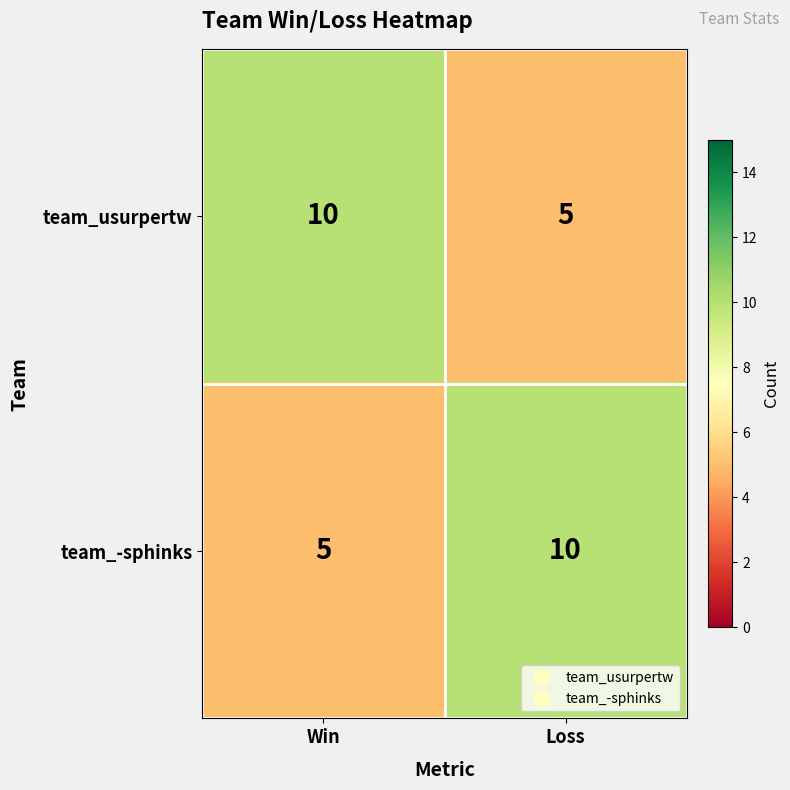

Rank the series at Win from lowest to highest value.

team_-sphinks, team_usurpertw